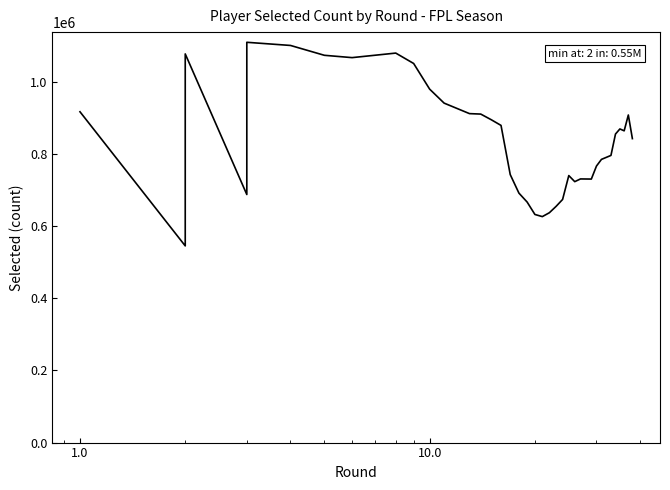

How many lines are shown in the chart?

1